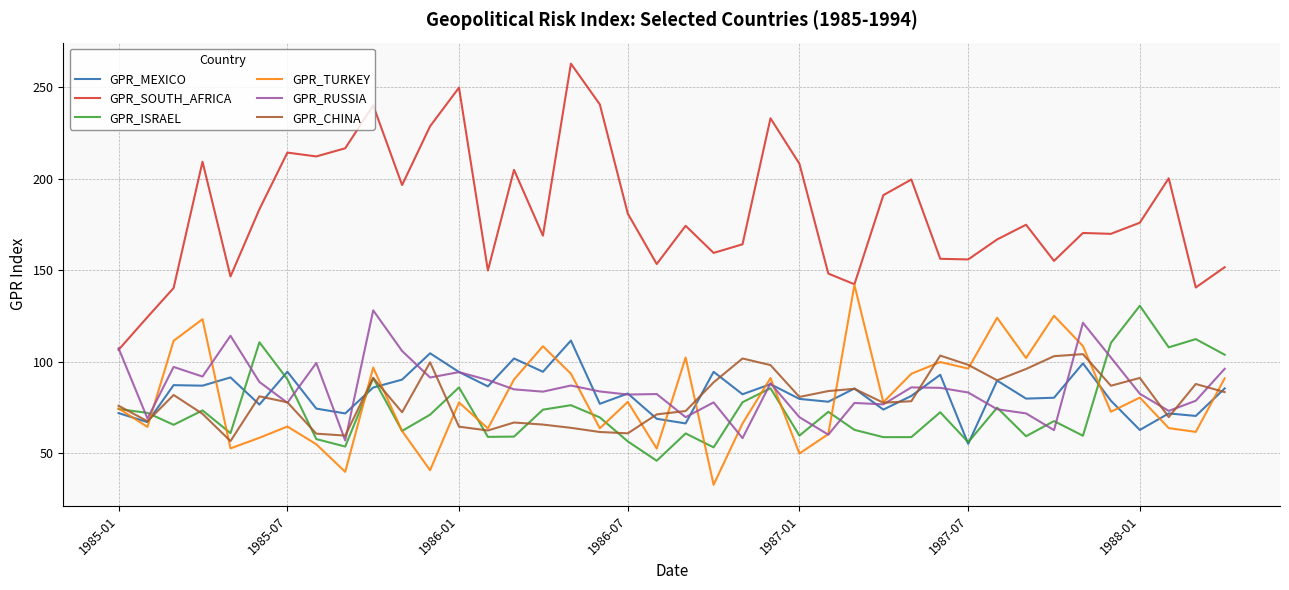

What is the maximum value for GPR_TURKEY?

142.0